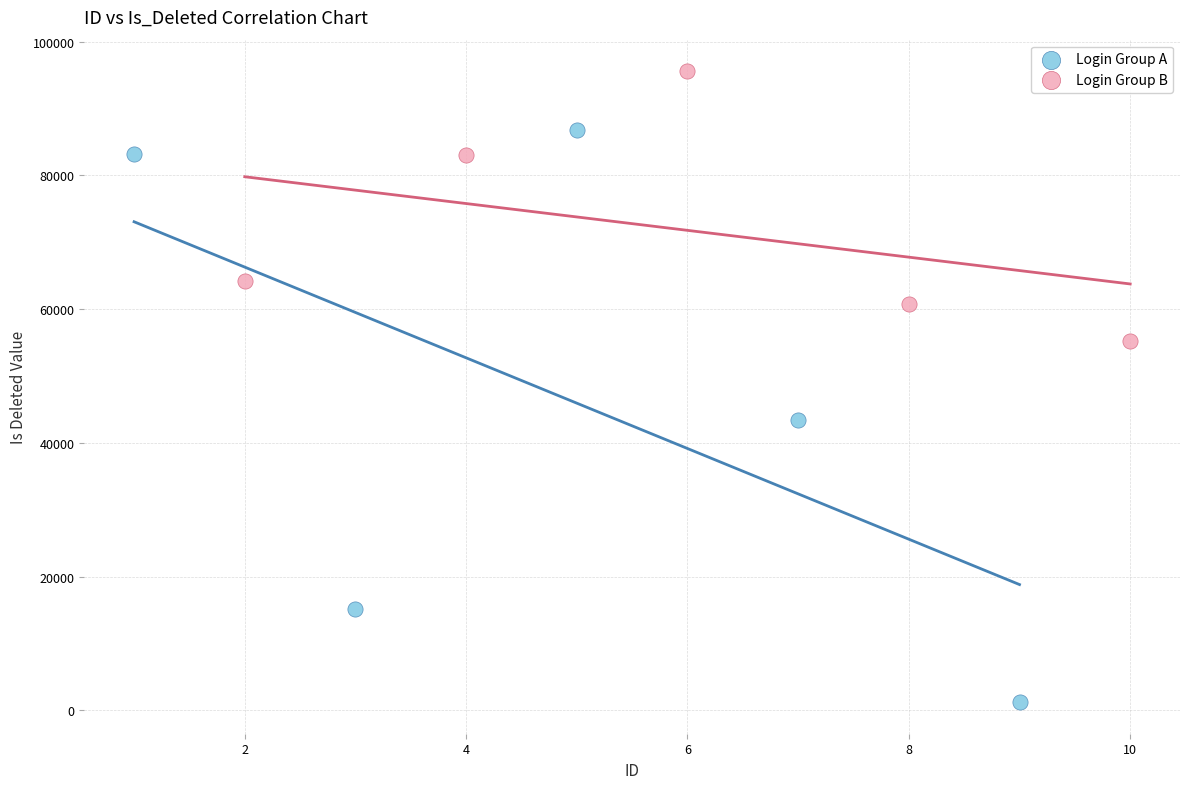

Which series contains the lowest Y value?

Login Group A